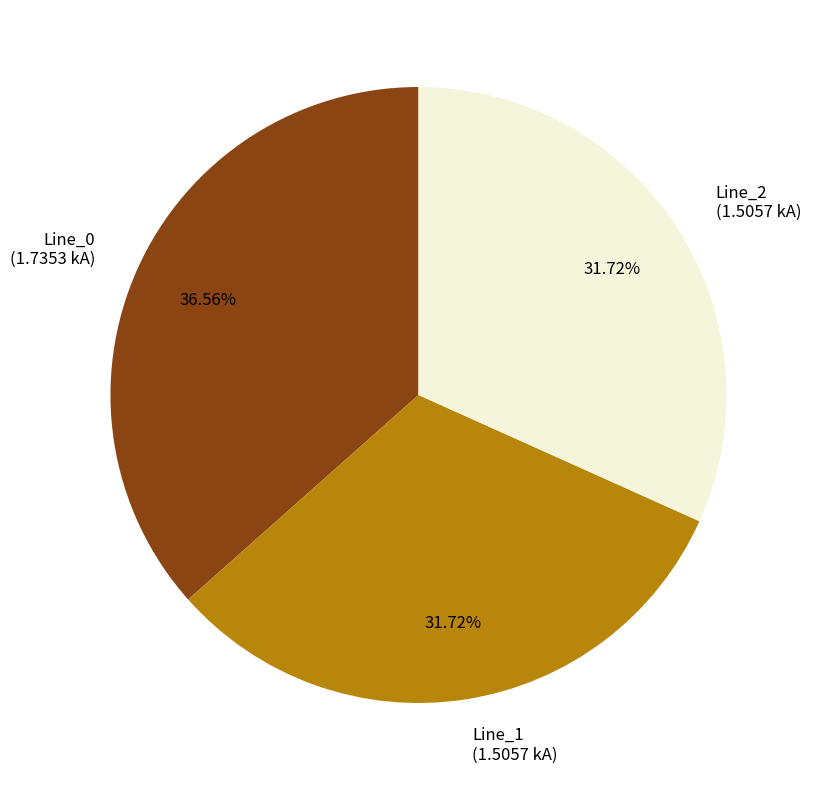

To the nearest percent, what is the difference between the Line_1 and Line_0 slice percentages?

5%